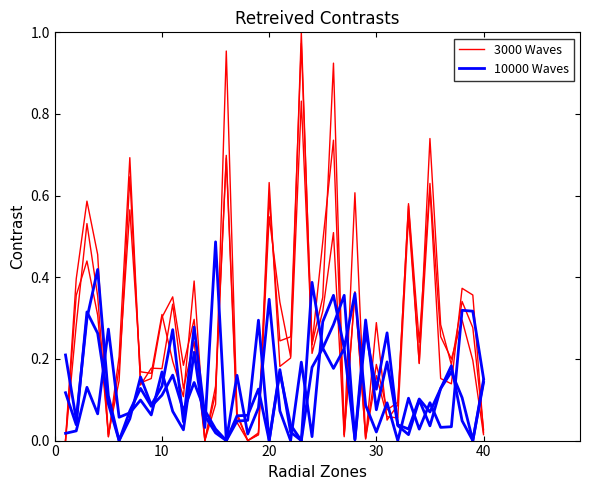

What is the sum of the 3000 Waves values at 0 and 7?

0.6